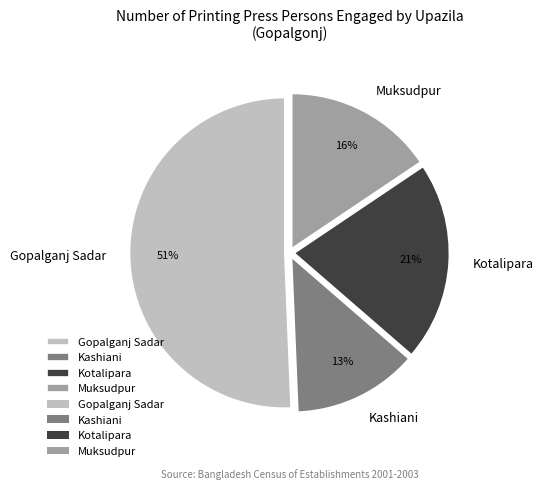

Rank the categories by value from lowest to highest.

Kashiani, Muksudpur, Kotalipara, Gopalganj Sadar